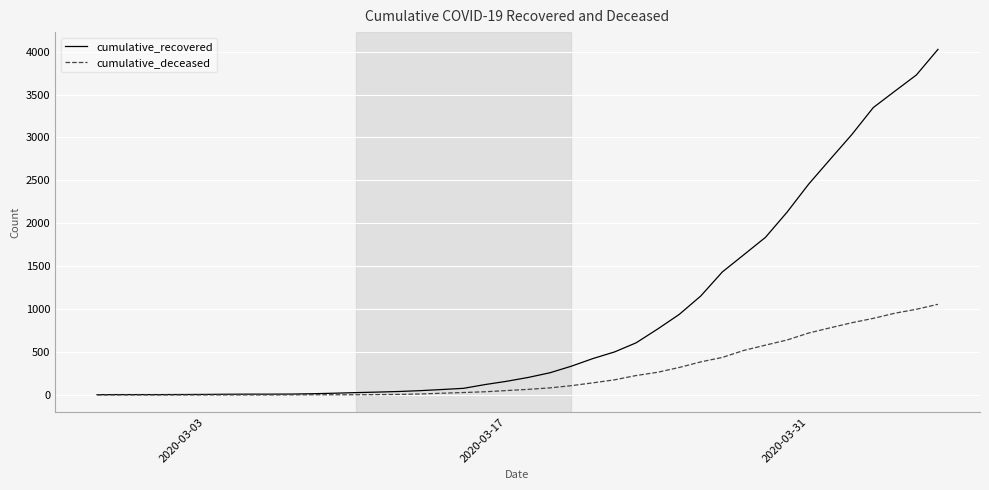

Which series has the largest range (max minus min)?

cumulative_recovered